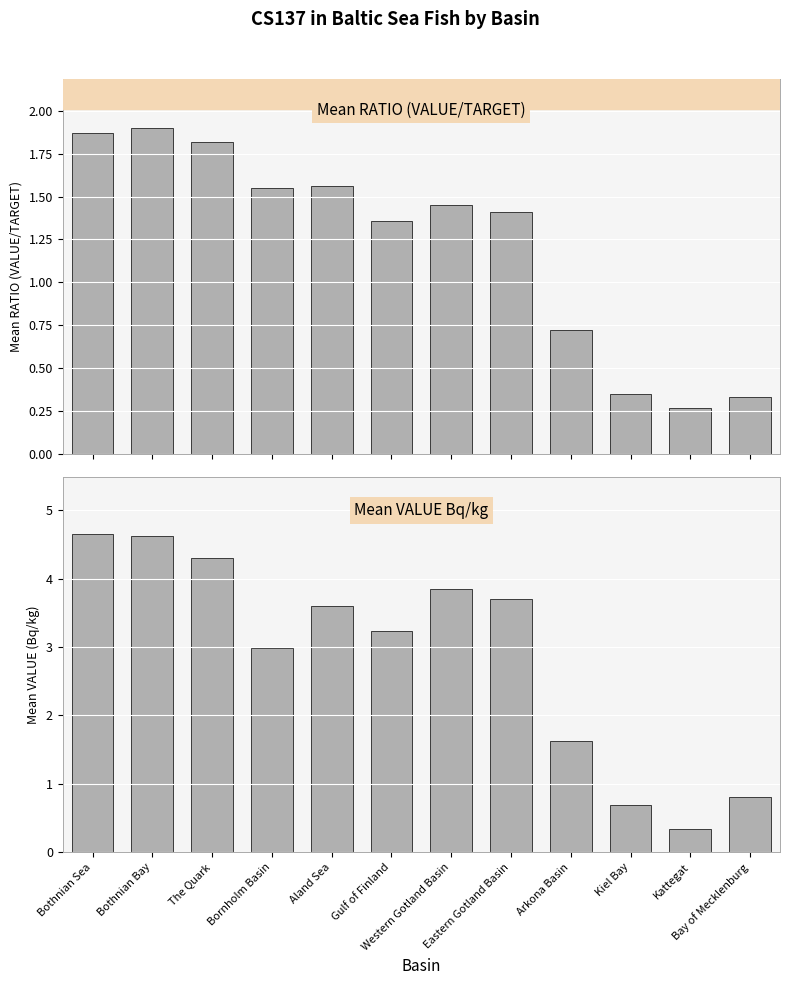

The Mean RATIO series shows 1.3 at Bothnian Bay. True or false?

False